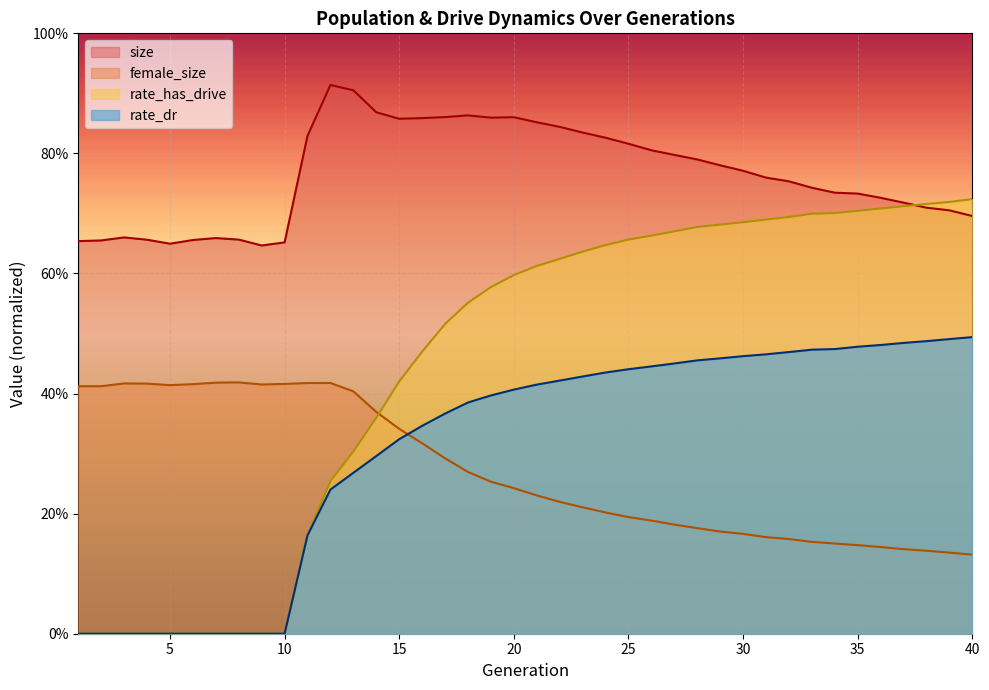

True or false: rate_dr and size intersect in this chart.

False